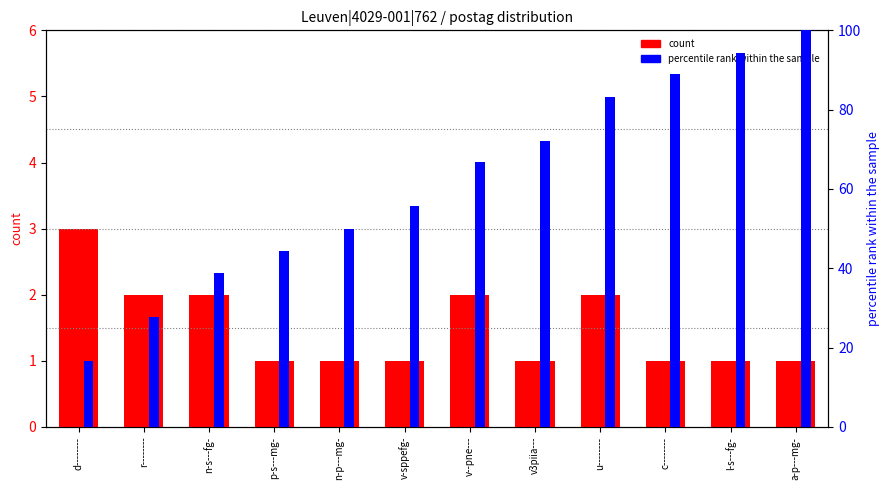

What is the sum of the count values at c-------- and n-p---mg-?

2.0